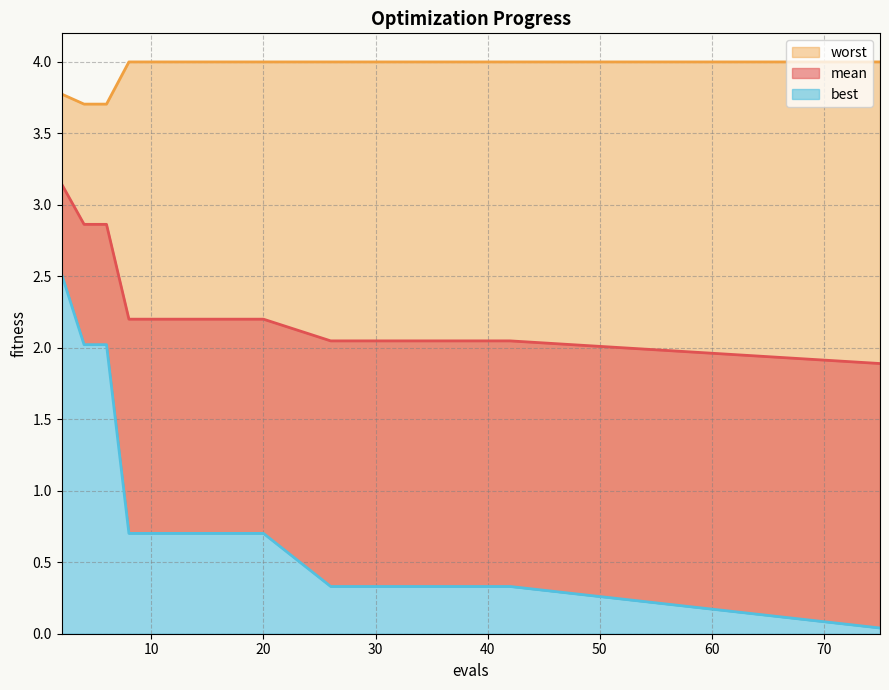

True or false: mean and worst cross at least once.

False